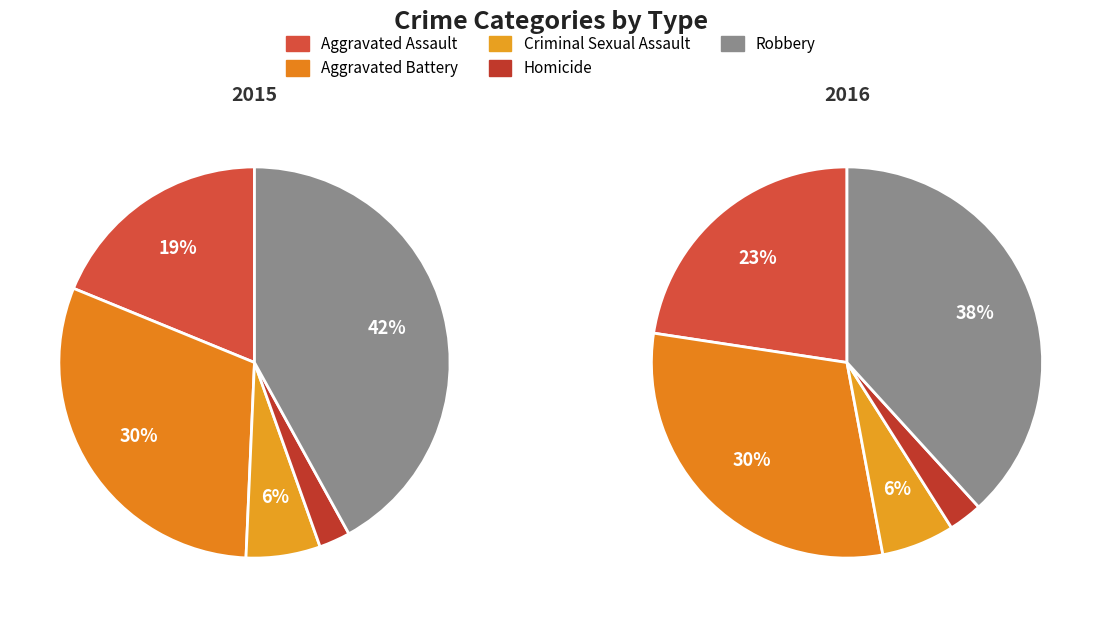

What percentage do Aggravated Battery and Homicide together represent?

33.1%